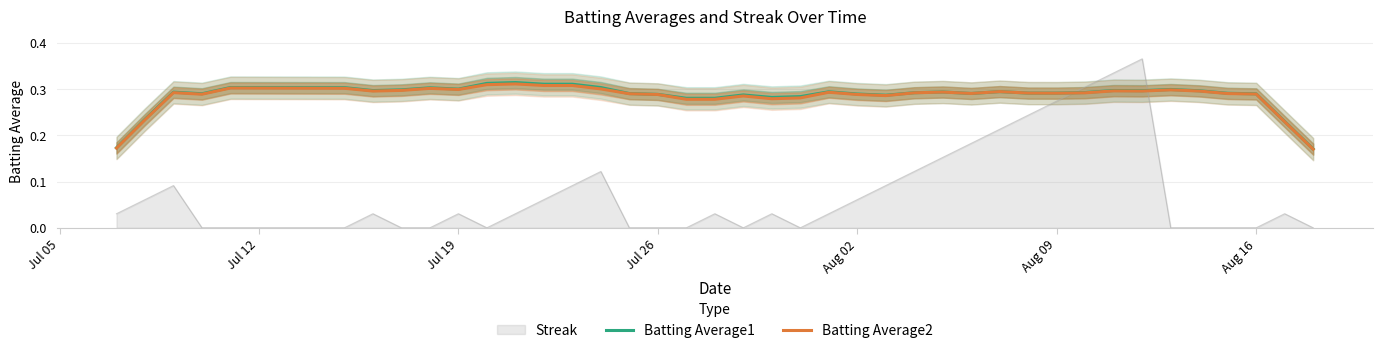

How many interior local valleys does the Batting Average1 series have?

8